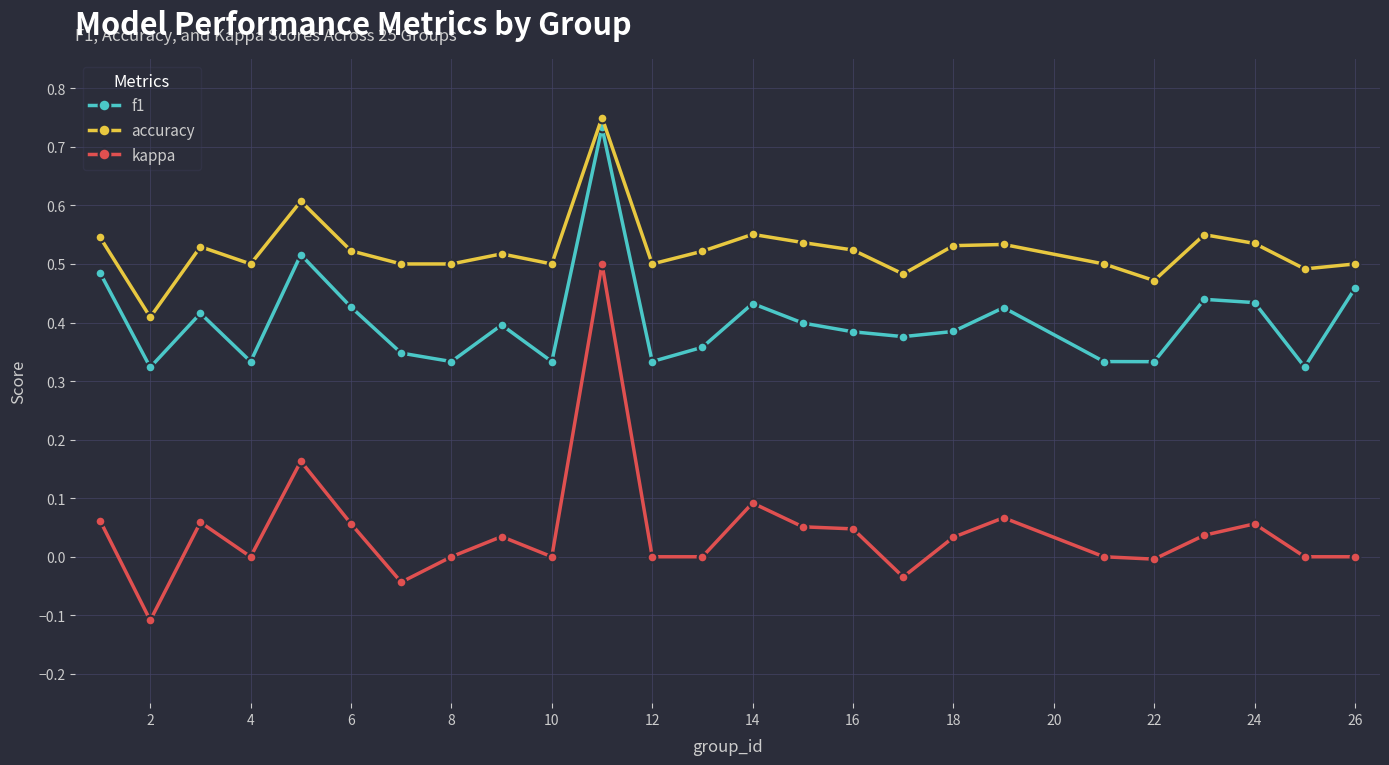

Which series has the widest spread of values?

kappa